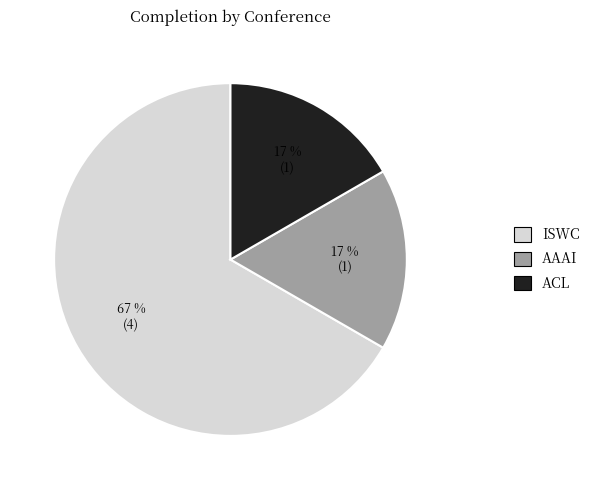

How many segments does this pie chart have?

3